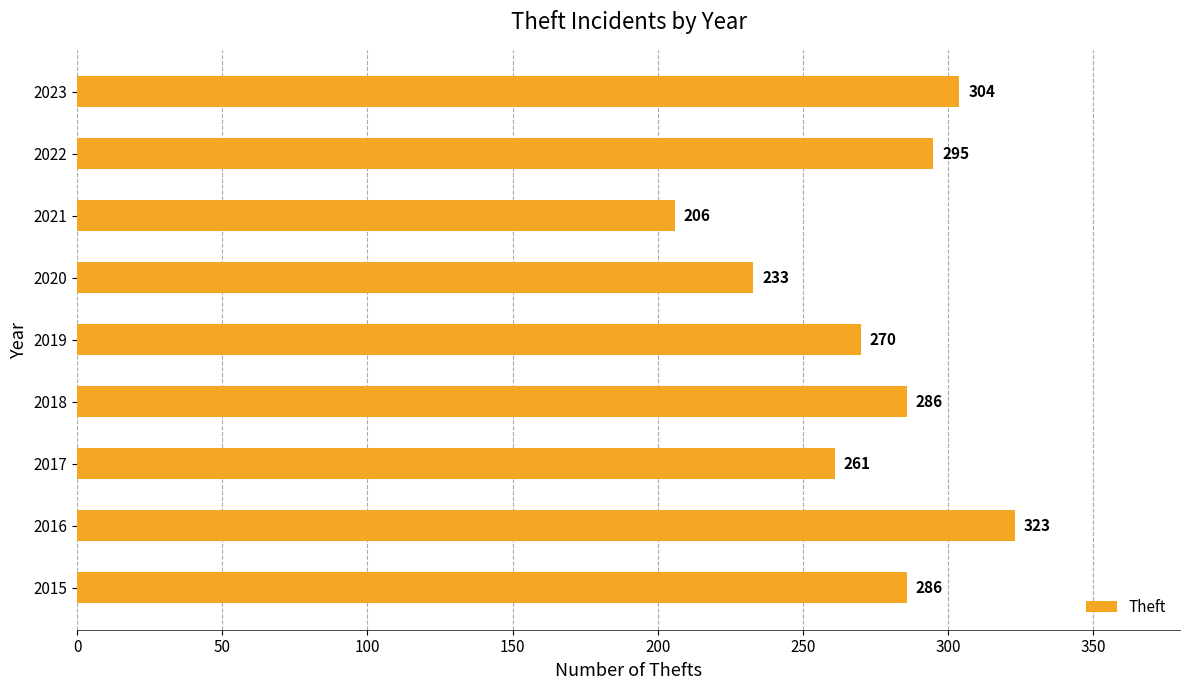

What is the difference between the second highest and second lowest values?

71